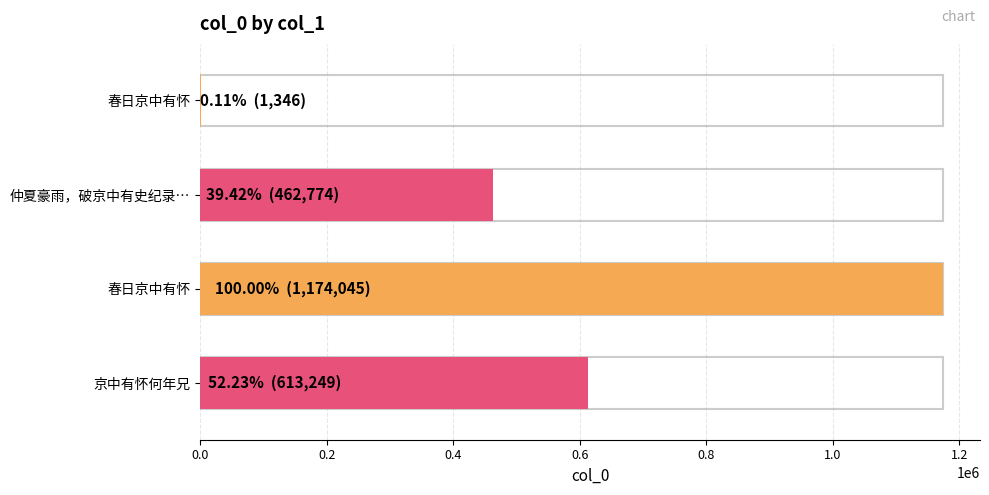

What is the change in value from 仲夏豪雨，破京中有史纪录。独往西堤，坐景明楼观荷。诗成于六月廿四荷花生日 to 春日京中有怀?

+711271